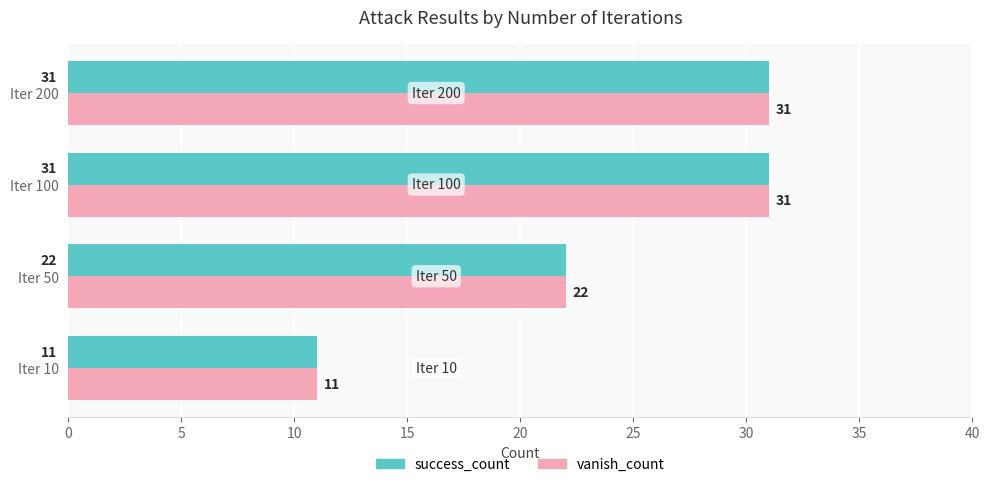

Where is vanish_count nearest to the value 21?

Iter 50